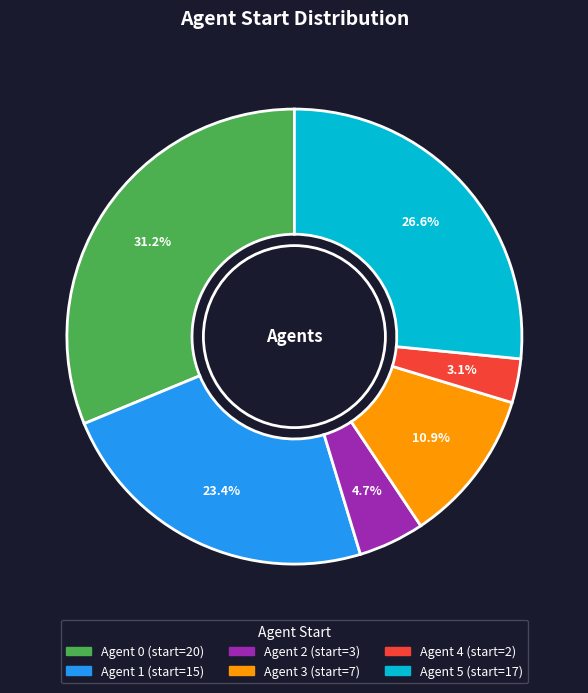

Is there a majority slice in this chart?

No